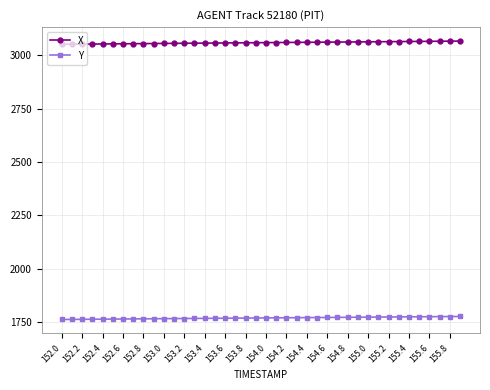

True or false: X and Y intersect in this chart.

False